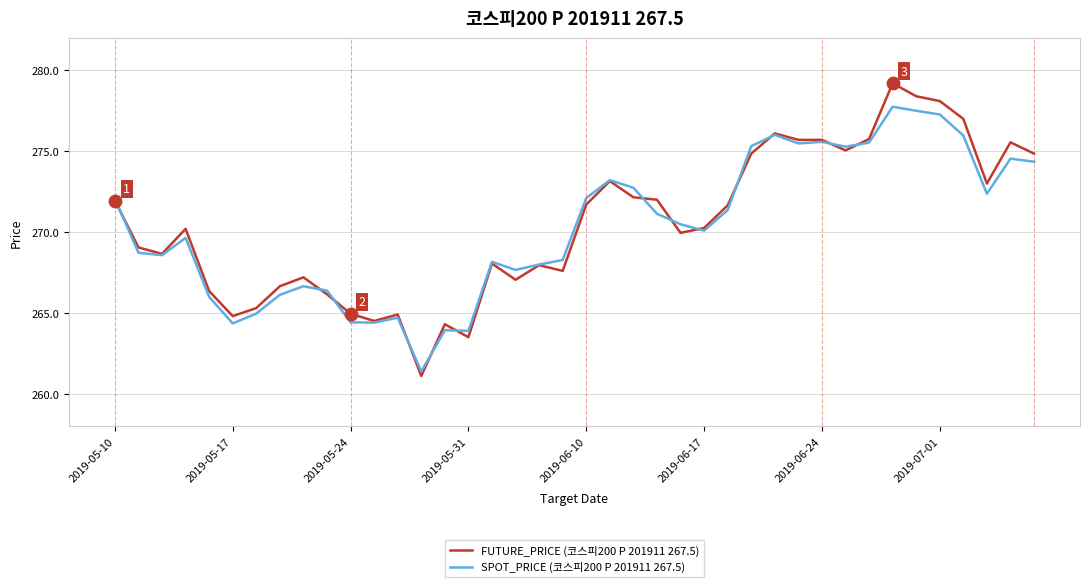

List the series in order of their peak value, lowest first.

SPOT_PRICE (코스피200 P 201911 267.5), FUTURE_PRICE (코스피200 P 201911 267.5)